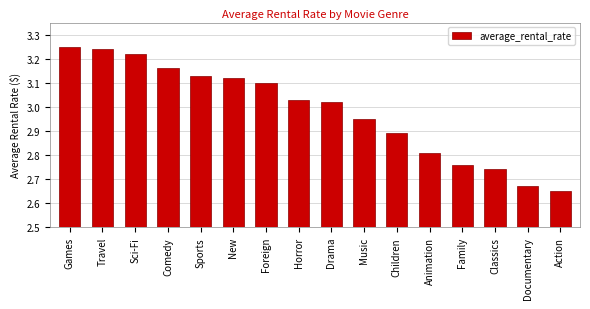

Are the bars horizontal?

No